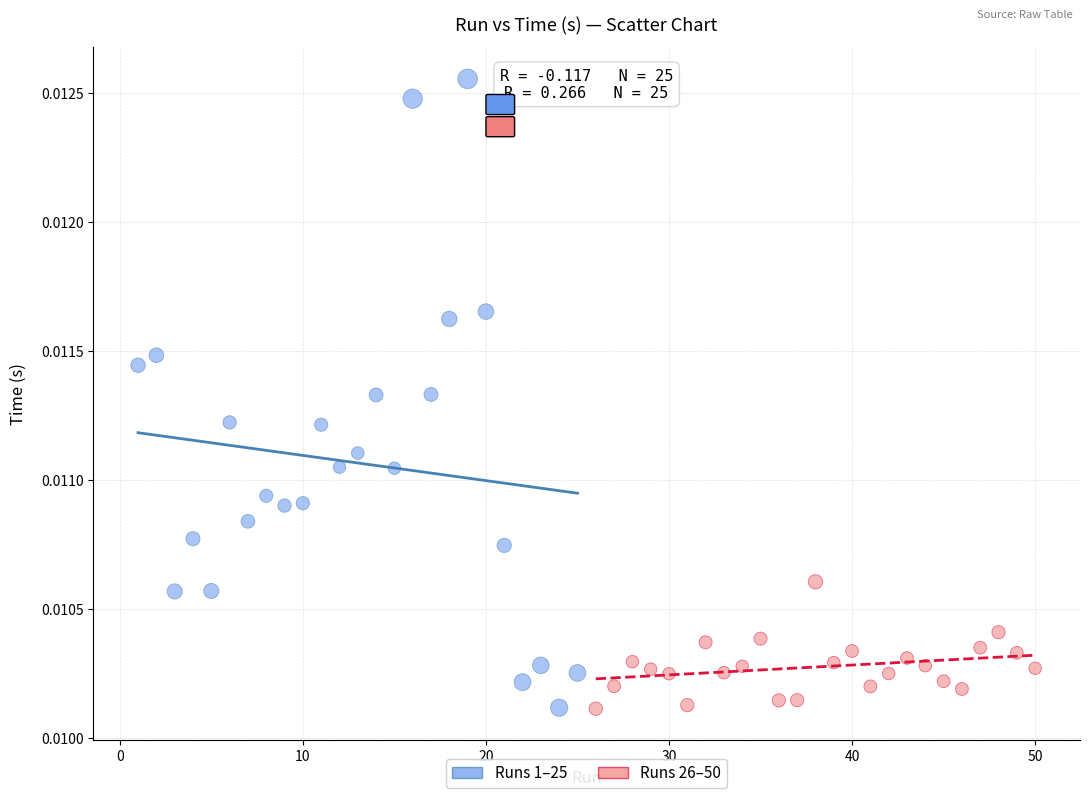

Which series contains the highest Y value?

Runs 1–25